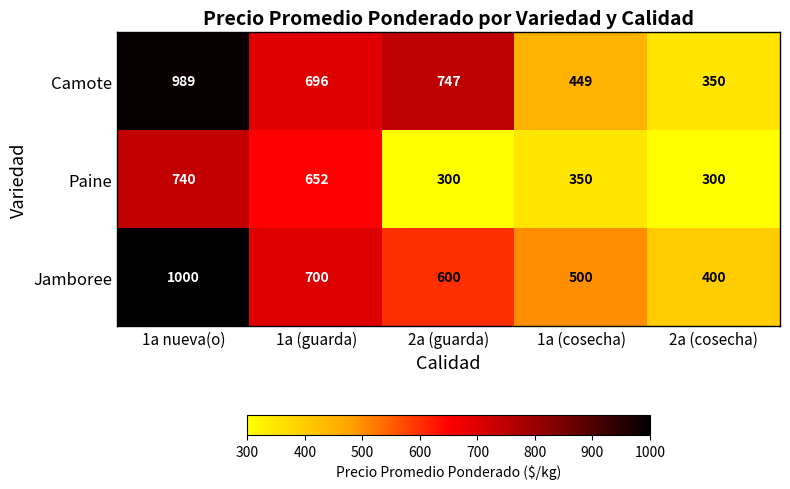

List the labels in order of Jamboree value, smallest first.

2a (cosecha), 1a (cosecha), 2a (guarda), 1a (guarda), 1a nueva(o)